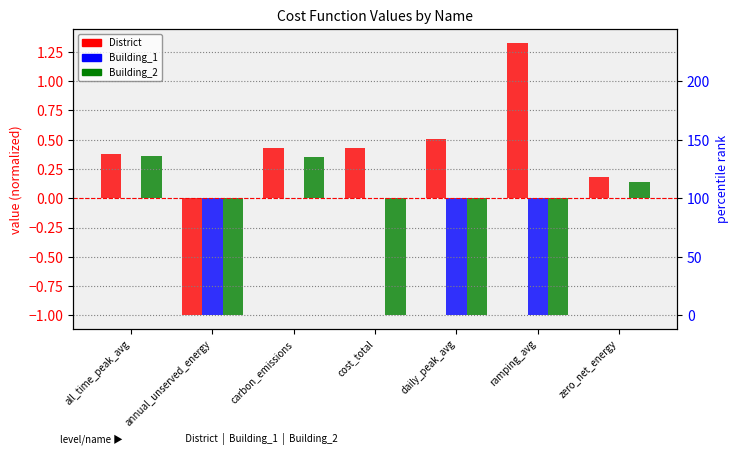

At which category does the chart reach its peak across all series?

ramping_avg